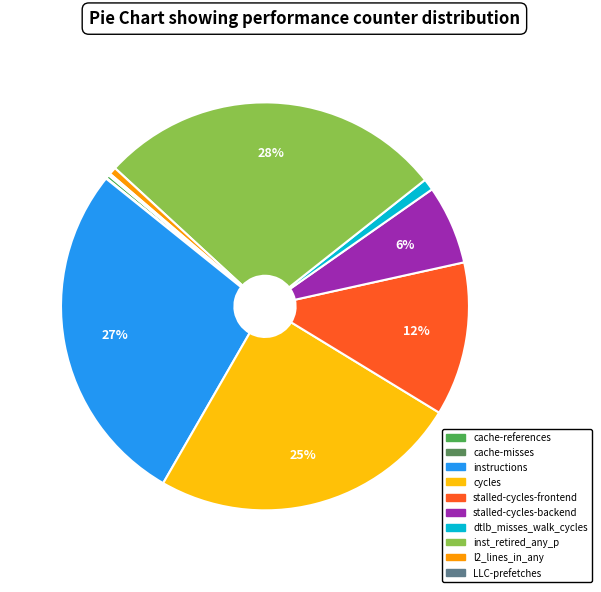

Does cache-references represent more than half of the total?

No